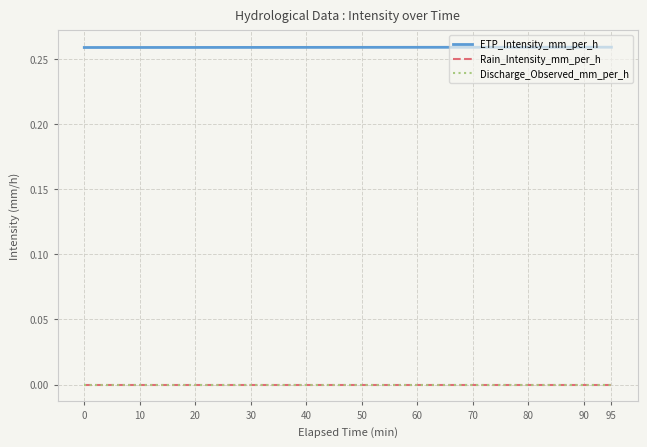

What is the sum of all ETP_Intensity_mm_per_h values?

5.2